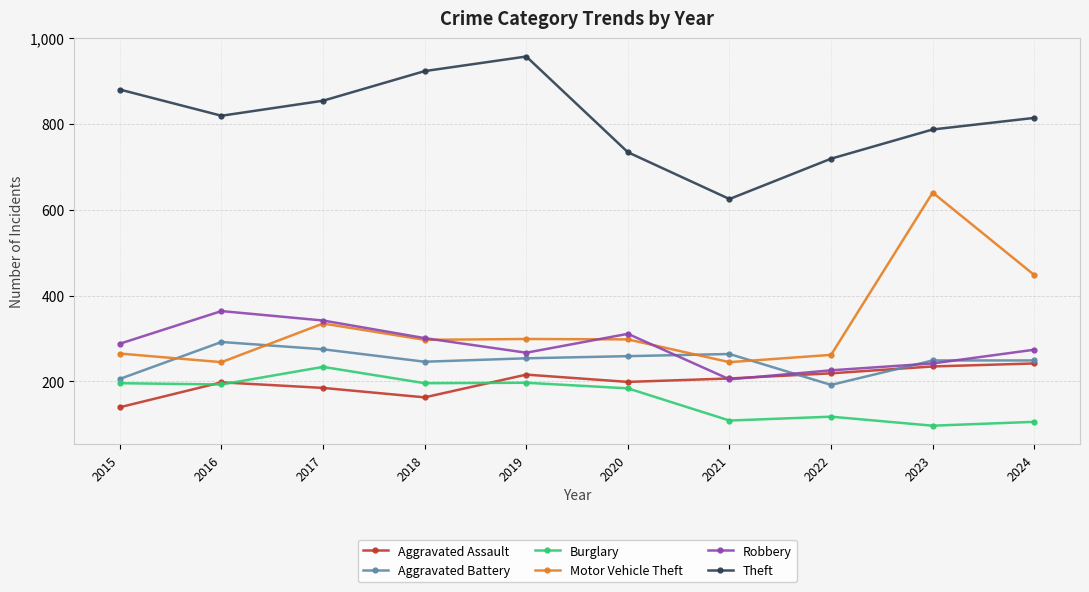

Does the chart display data point markers on the line(s)?

Yes